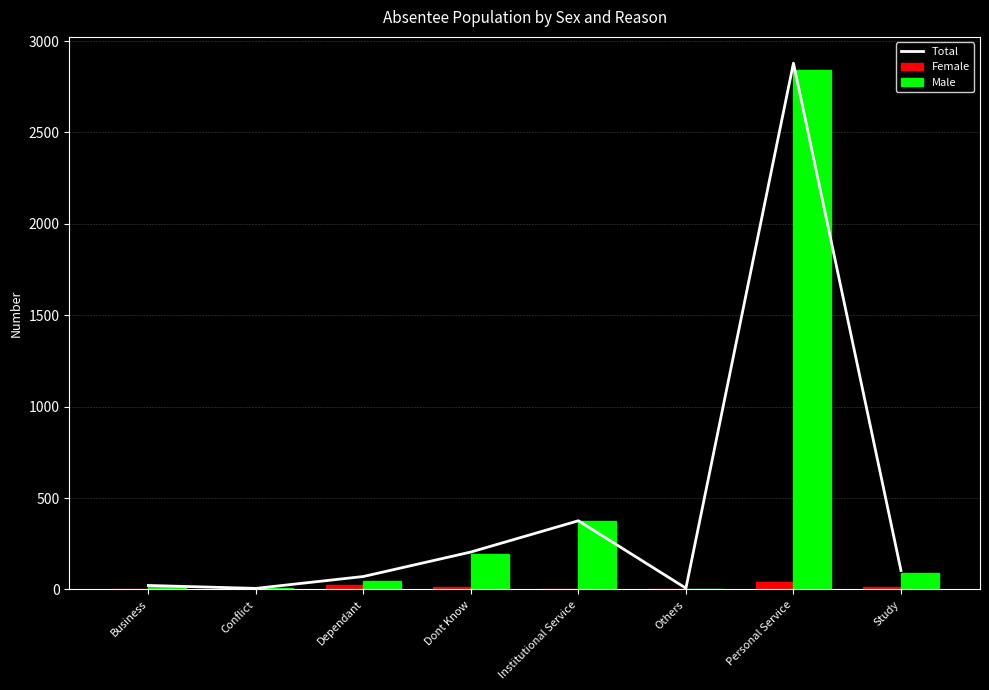

What is the difference between the maximum and minimum values in the Female series?

39